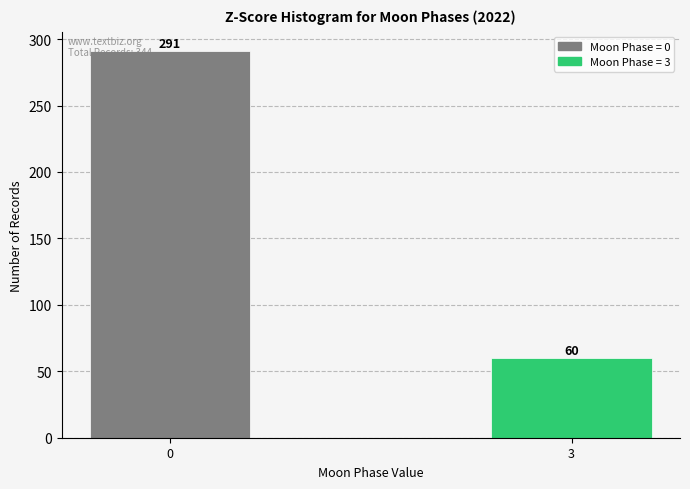

Reading left to right, list all the values displayed in this chart.

0=291	3=60